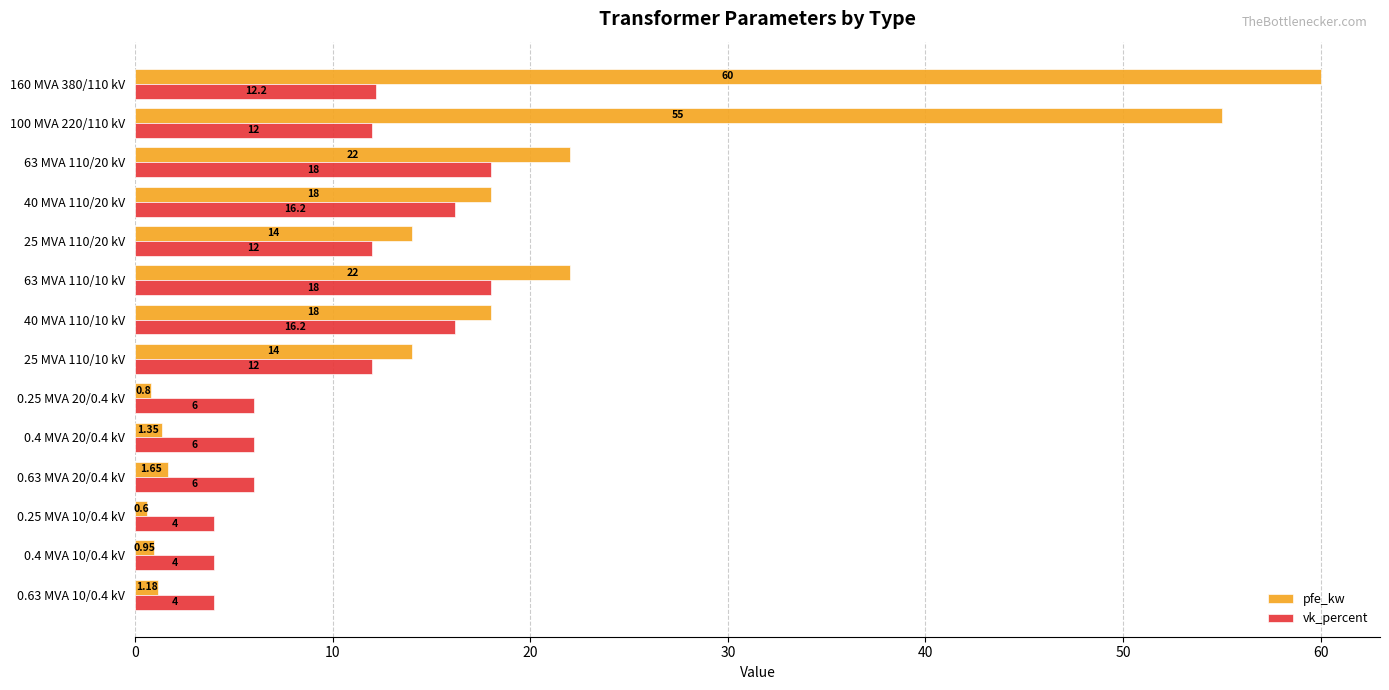

At how many categories does at least one series exceed 43?

2